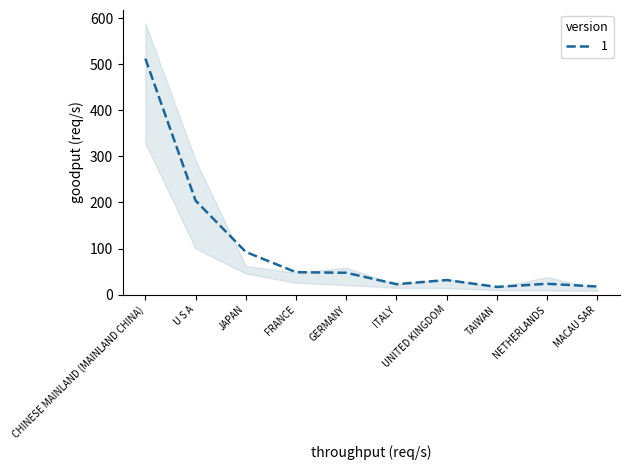

The value of 1 at GERMANY is 47.4. True or false?

True